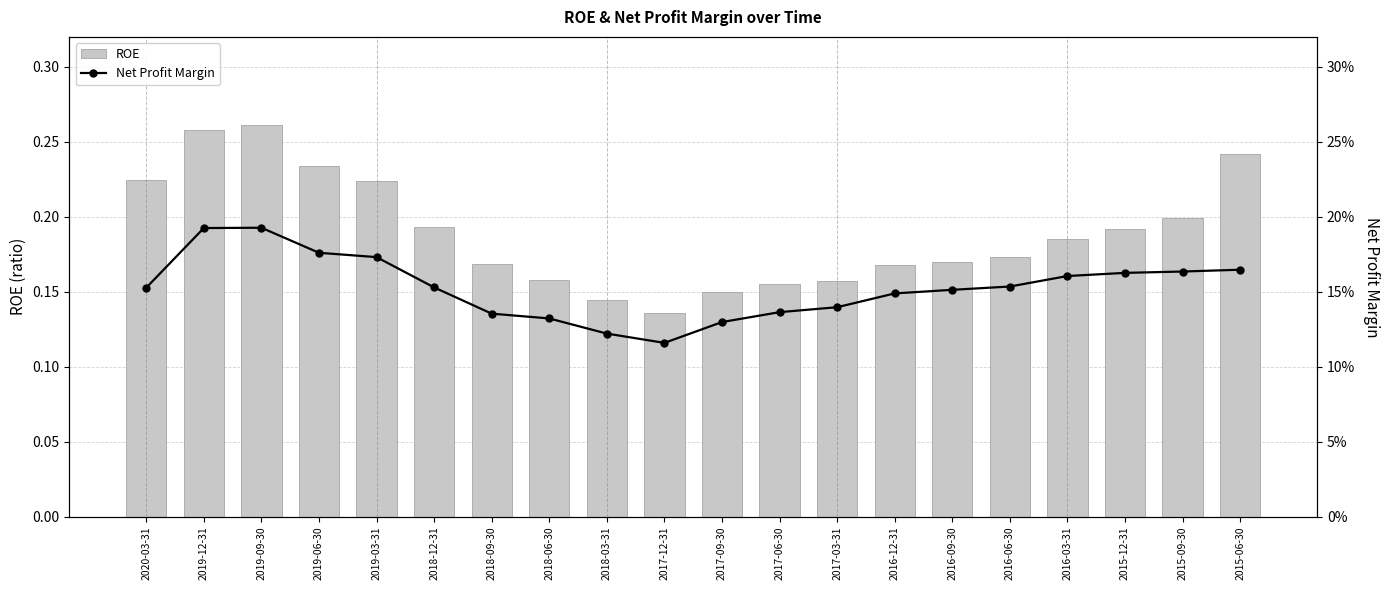

What is the sum of all Net Profit Margin values?

3.1